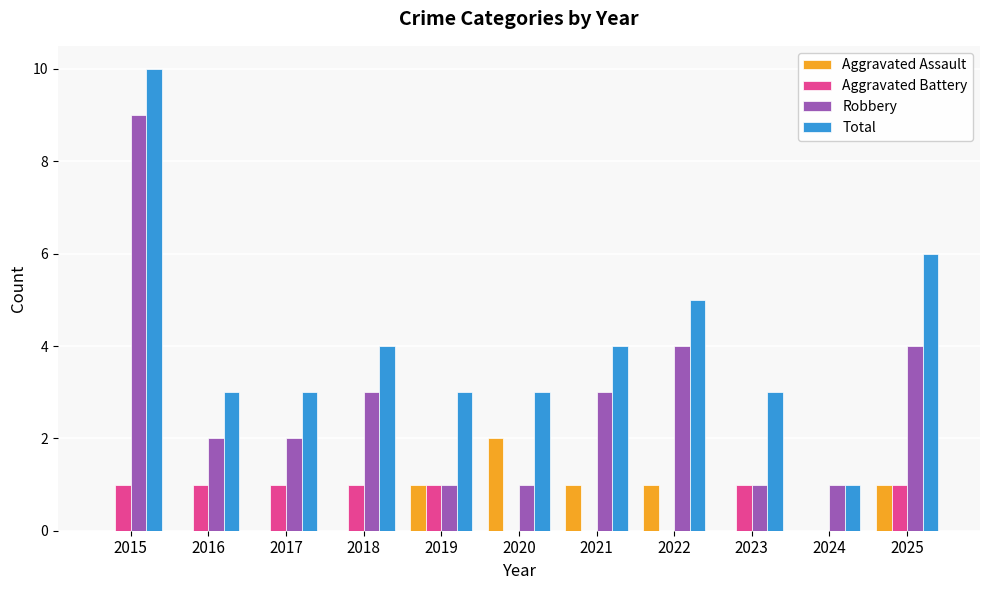

What are all the series names shown in the legend?

Aggravated Assault, Aggravated Battery, Robbery, Total